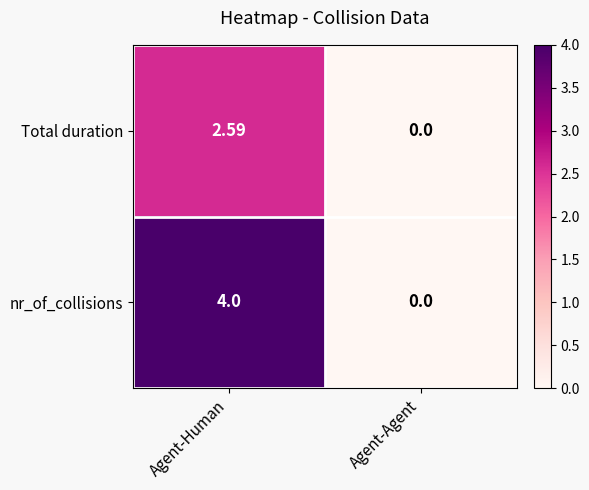

Which category has the highest value in the Total duration series?

Agent-Human